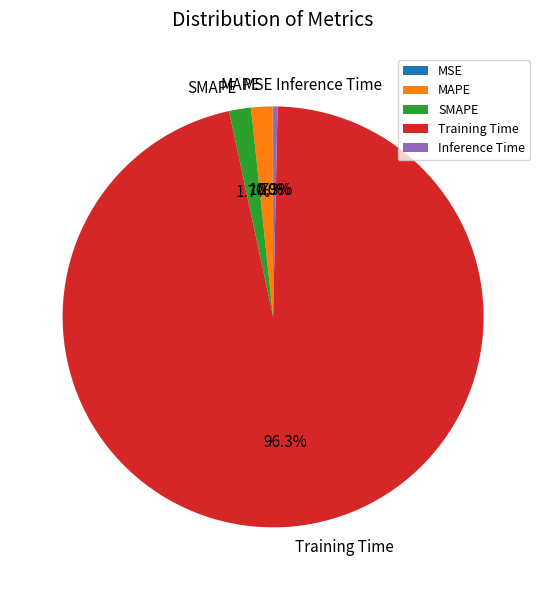

What percentage do SMAPE and Training Time together represent?

98.0%